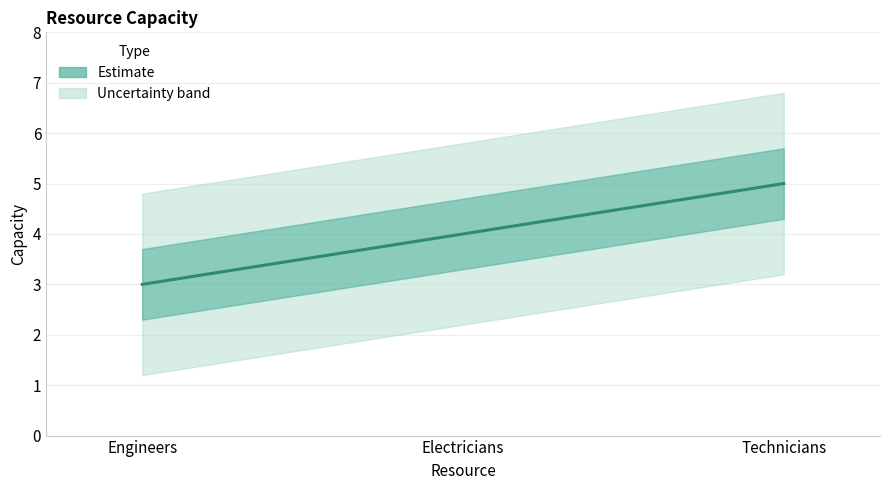

Reading left to right, what are all the values shown in this chart?

3	4	5